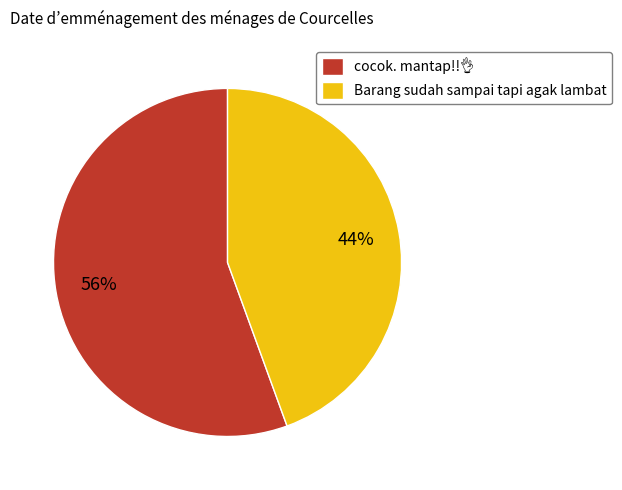

Which category has the smallest portion of the pie?

Barang sudah sampai tapi agak lambat